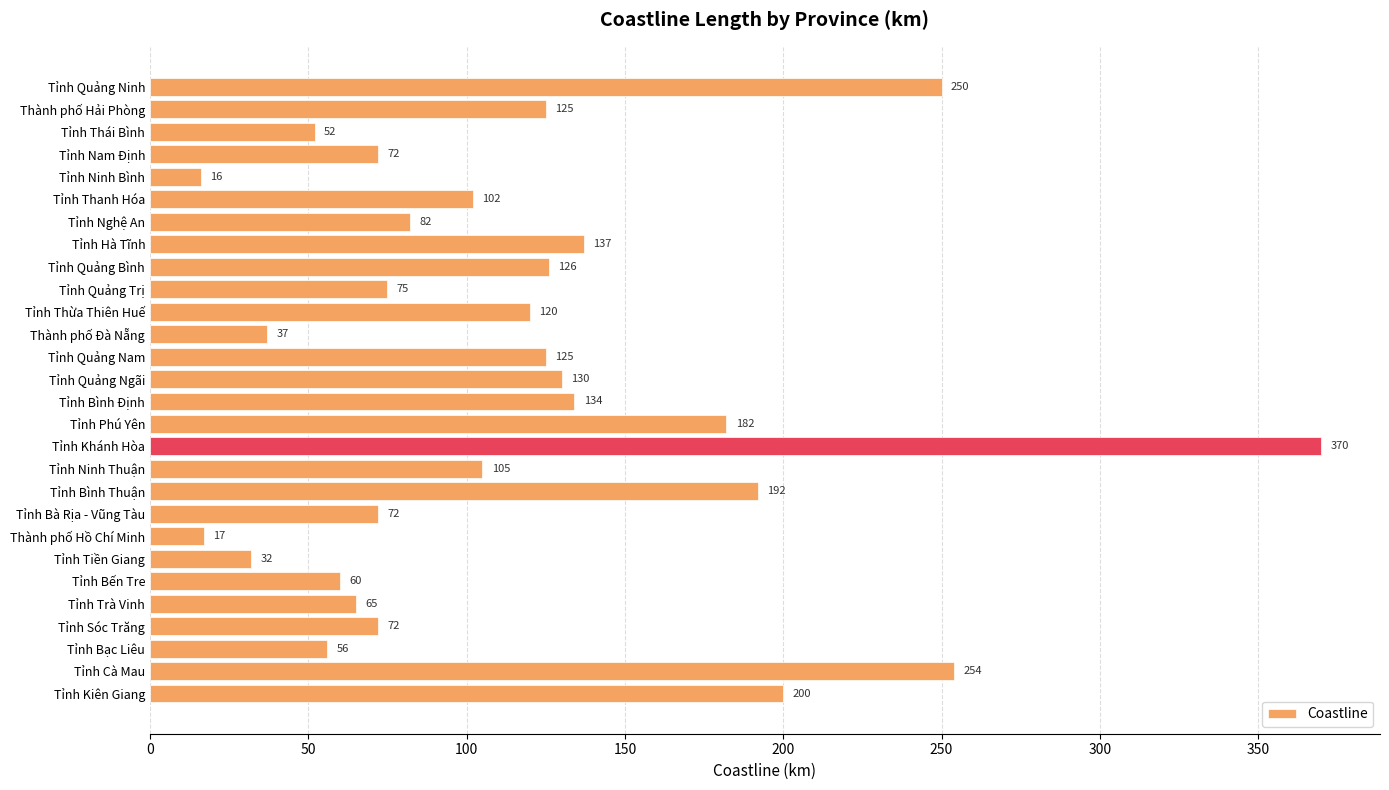

Reading top to bottom, what are all the values shown in this chart?

250	125	52	72	16	102	82	137	126	75	120	37	125	130	134	182	370	105	192	72	17	32	60	65	72	56	254	200